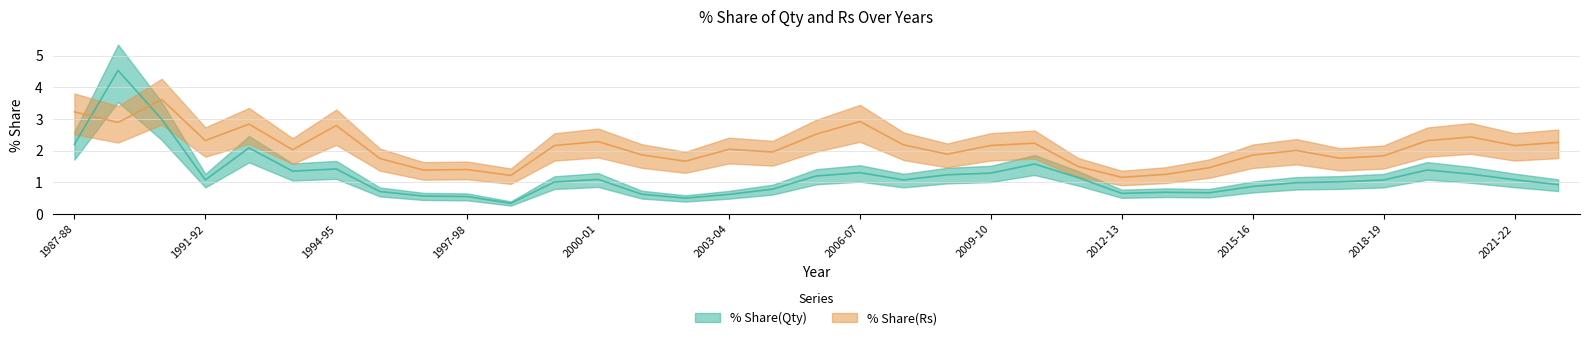

Where is the first local maximum for % Share(Qty)?

1988-89